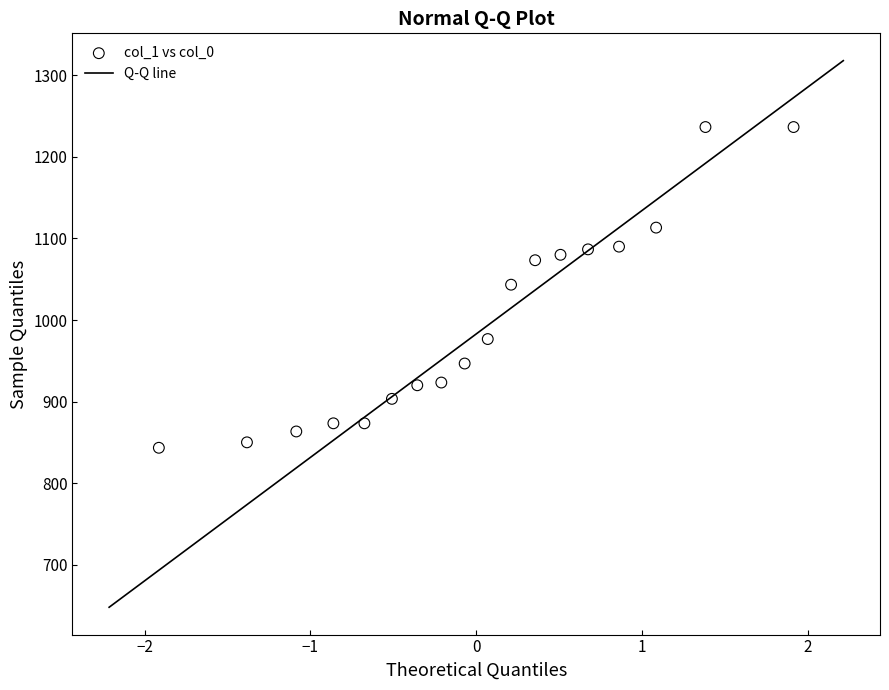

What is the range of X values (max minus min)?

3.8